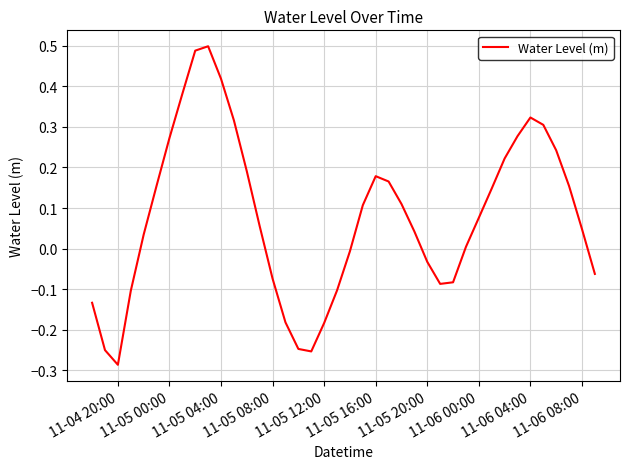

What is the difference between the maximum and minimum values?

0.8